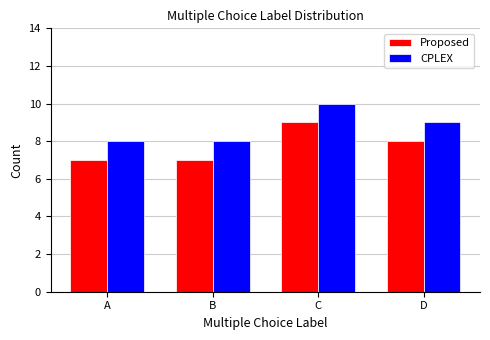

What is the total value across all series at D?

17